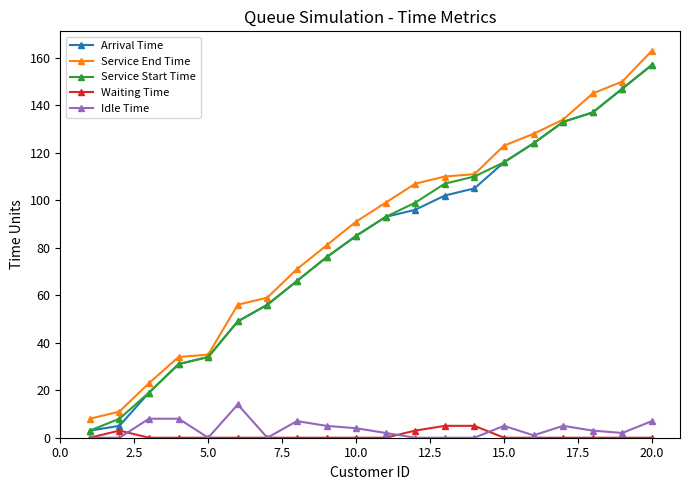

What is the maximum value shown in the chart?

163